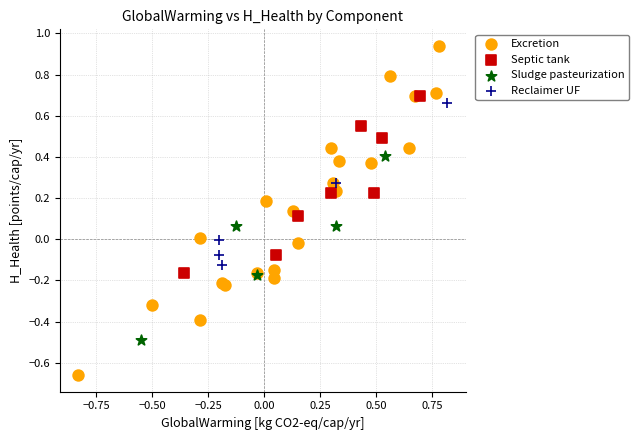

Which series contains the lowest Y value?

Excretion